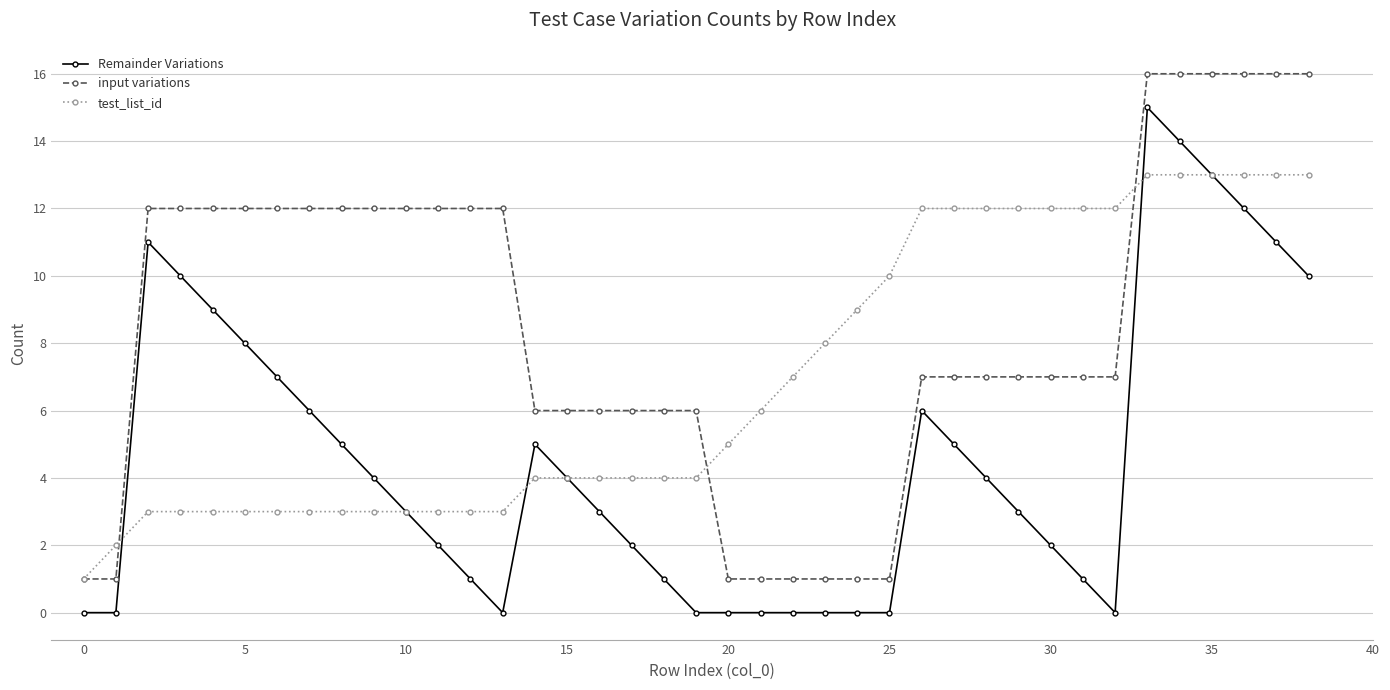

List the series in order of their peak value, highest first.

input variations, Remainder Variations, test_list_id